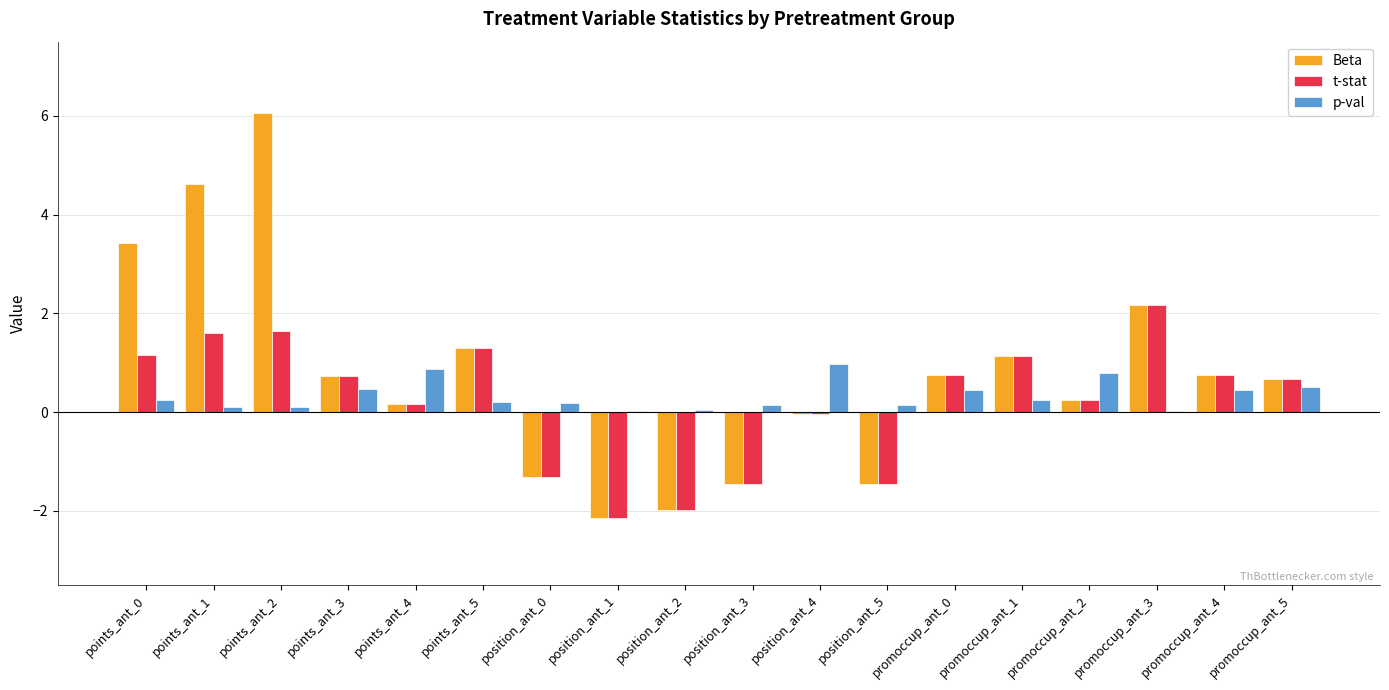

What value does the Beta series have at promoccup_ant_5?

0.7